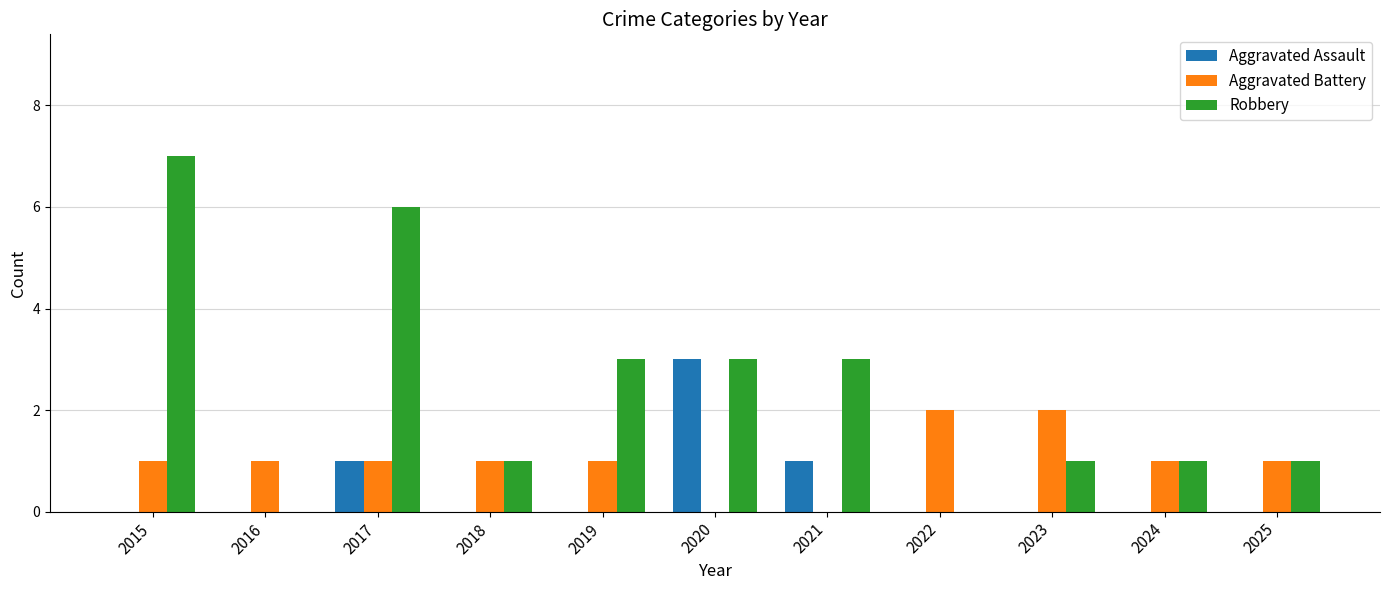

How many series are shown in this chart?

3